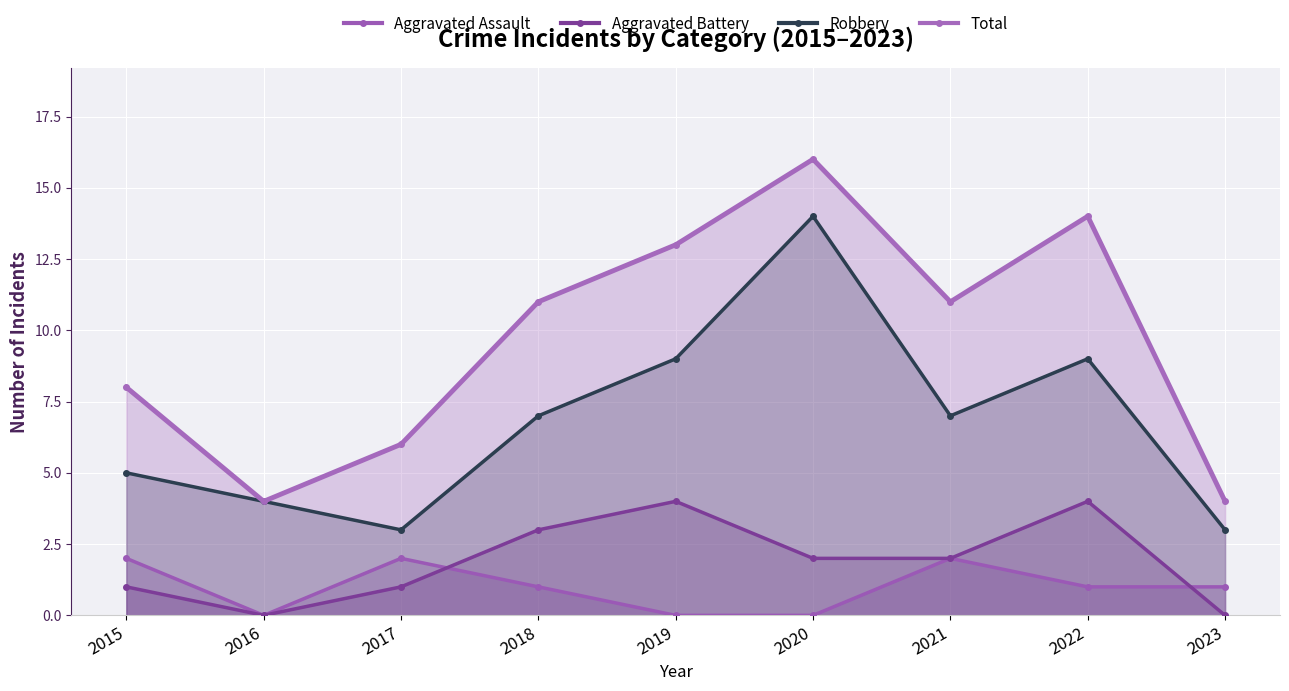

List the series in order of their peak value, highest first.

Total, Robbery, Aggravated Battery, Aggravated Assault